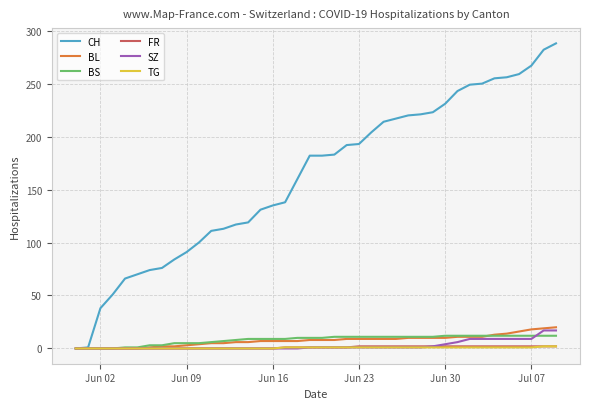

Which series has the largest total across all categories?

CH